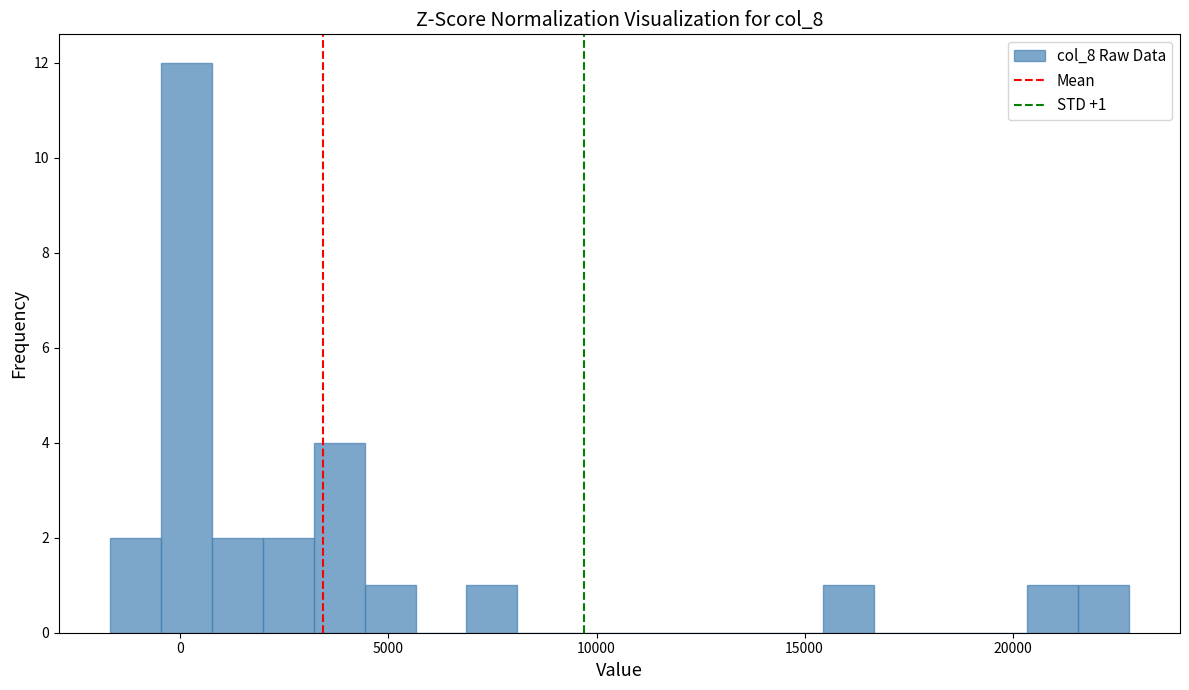

Read against the x-axis, roughly where is the centre of the tallest bar?

0